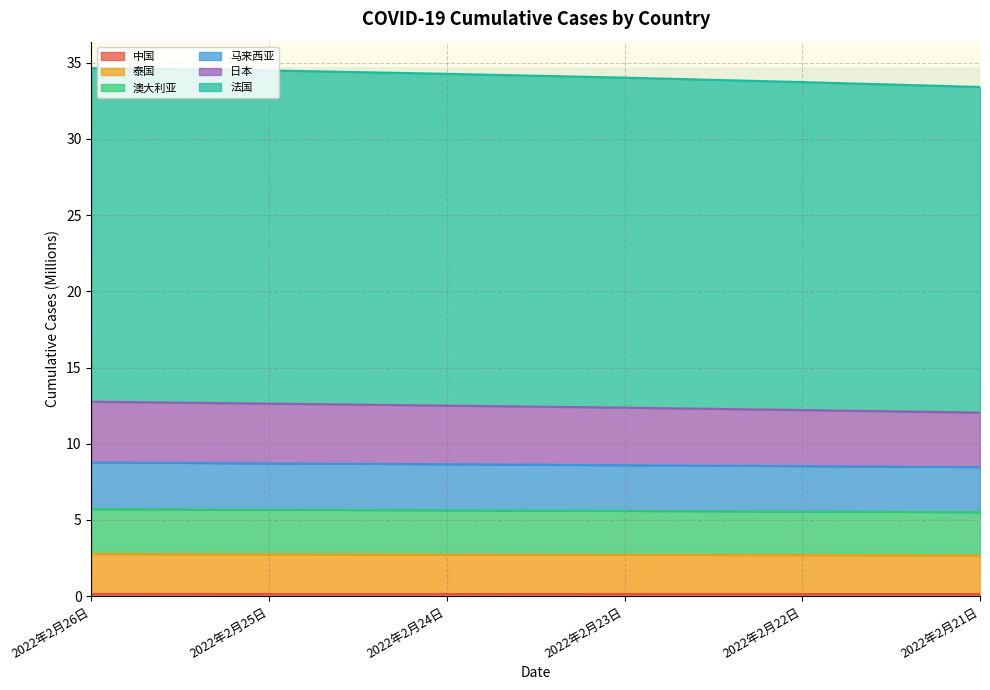

True or false: 泰国 has a value of 4.7 at 2022年2月22日.

False